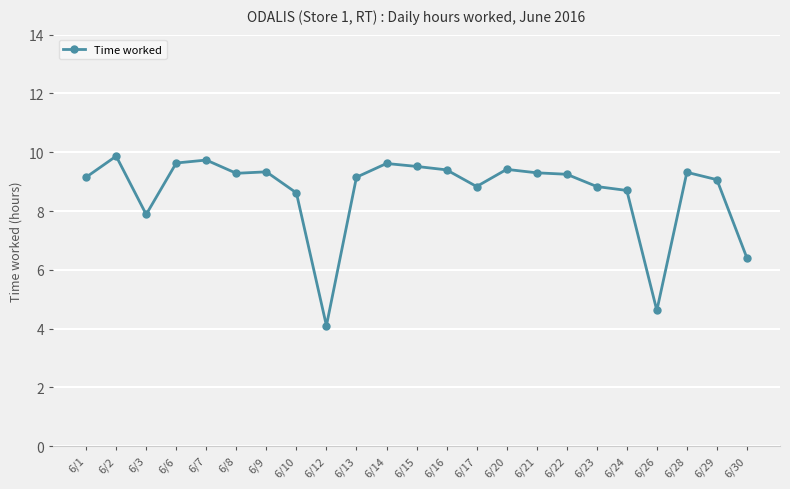

What is the difference between the values at 6/30 and 6/2?

3.5